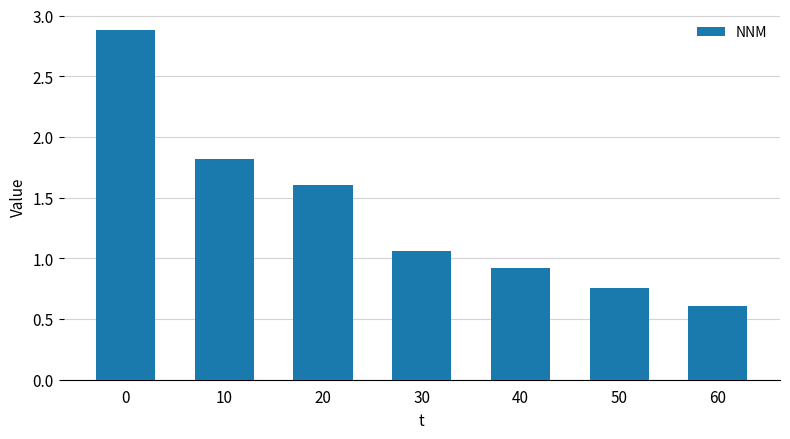

What is the difference between the maximum and minimum values?

2.3